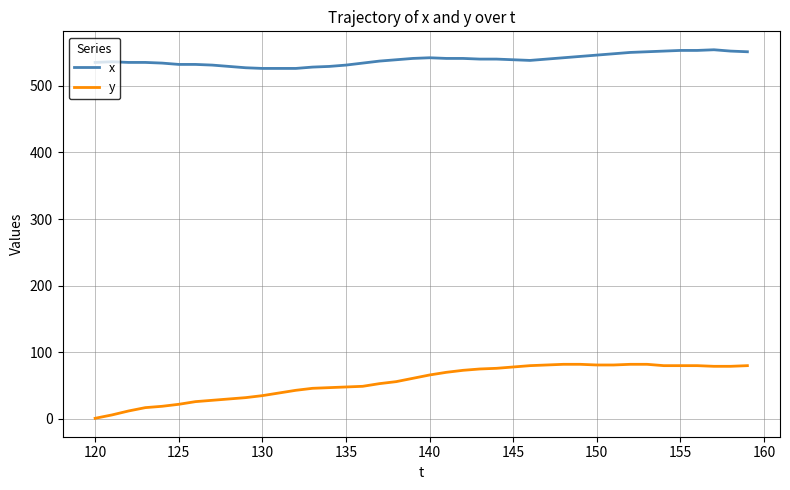

List the series in order of their peak value, lowest first.

y, x